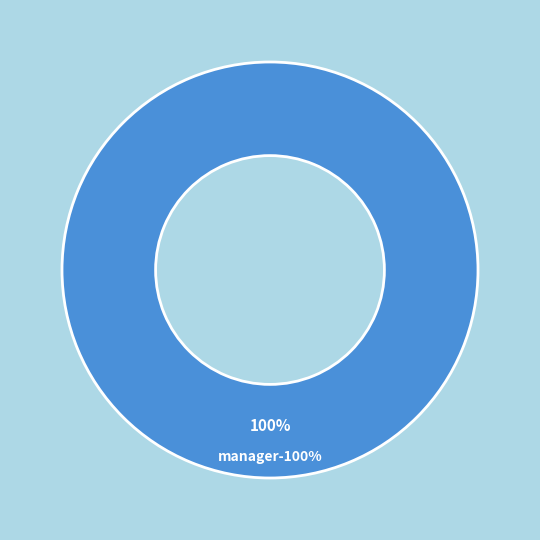

How many slices are in this pie chart?

2